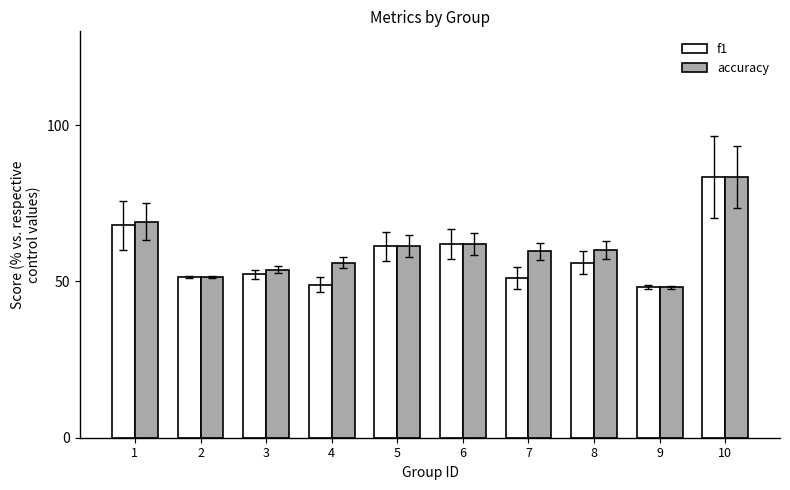

Between 2 and 8, which series saw the biggest shift?

accuracy